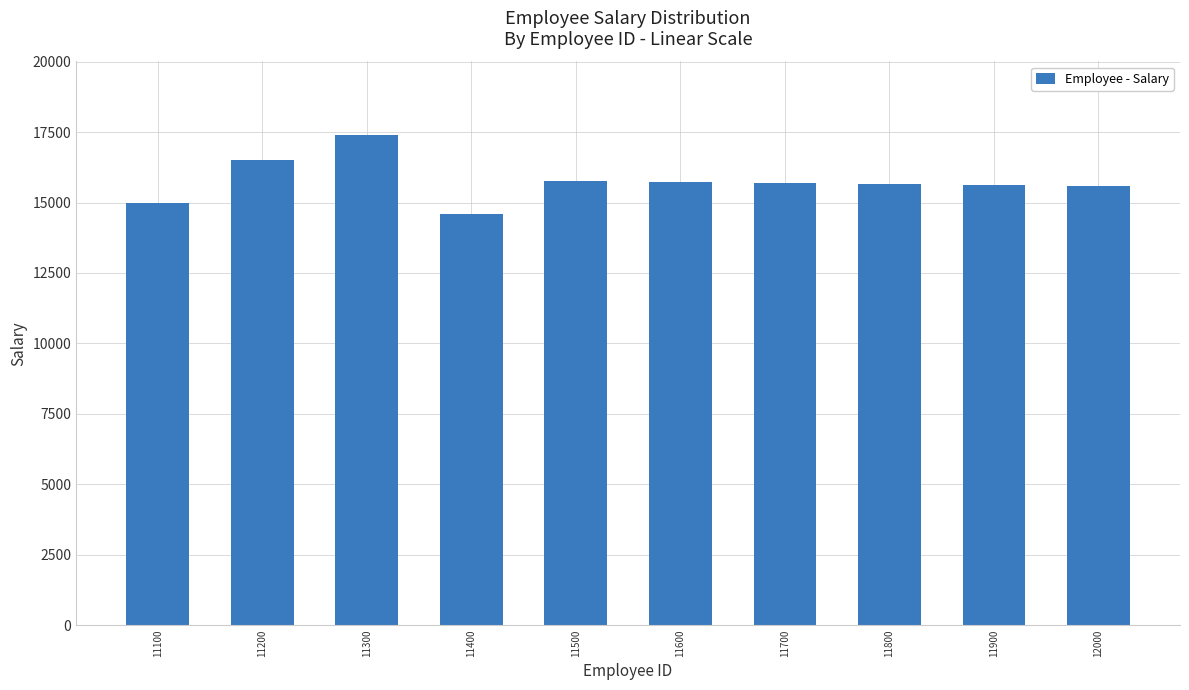

What is the value of the 10th bar from the left?

15600